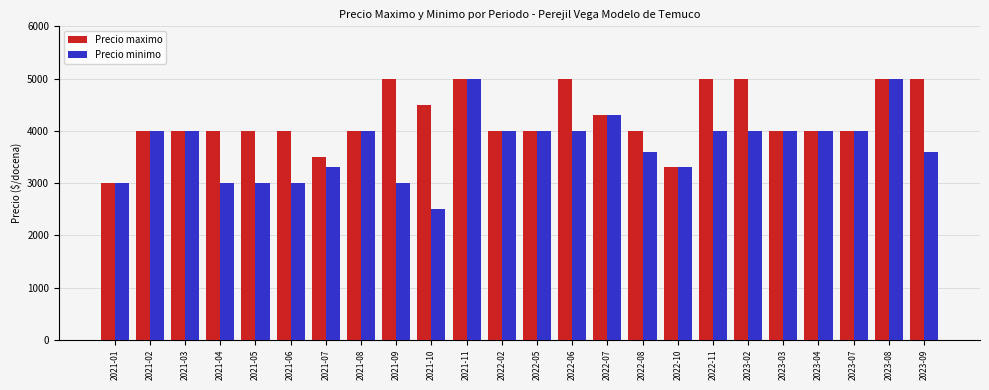

Which series has the largest total across all categories?

Precio maximo